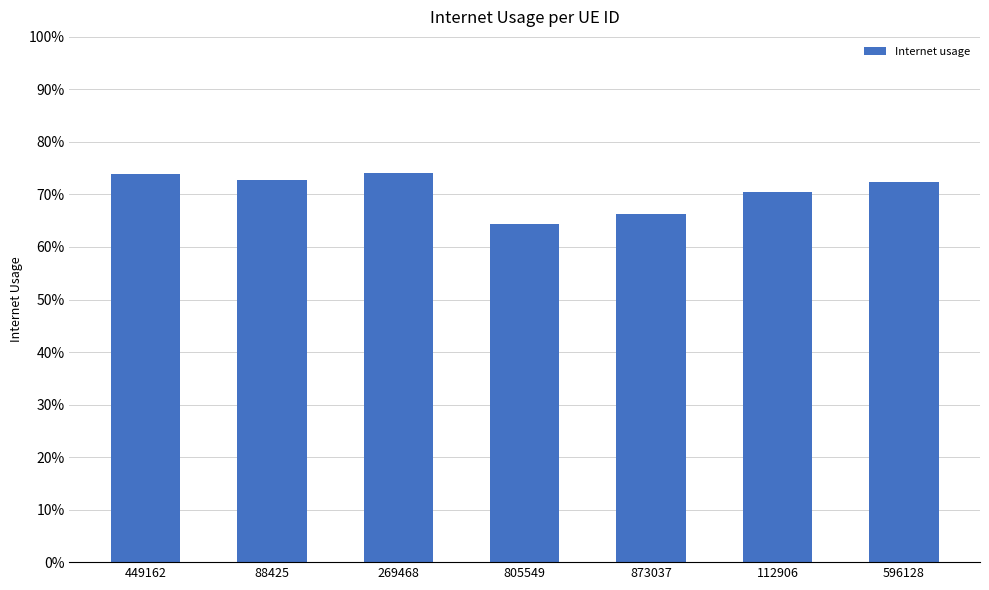

Which category has the highest value across all series?

269468